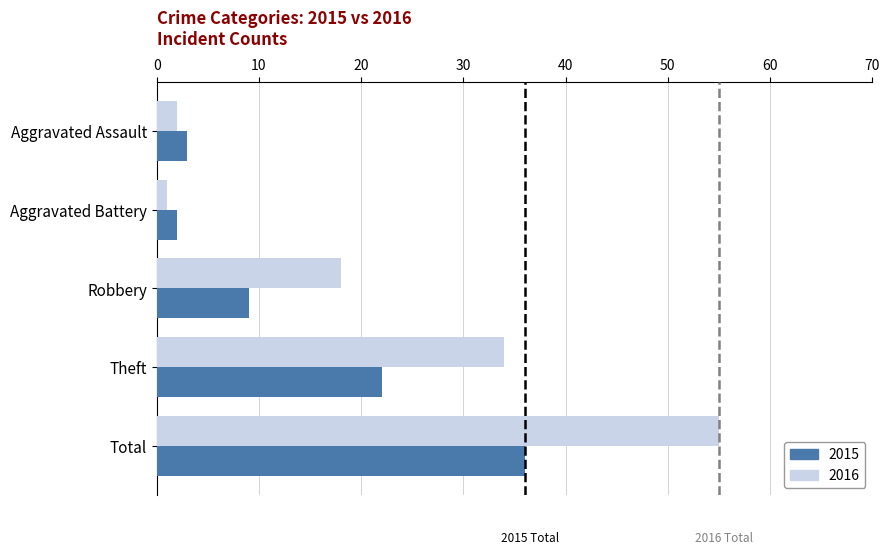

What are all the series names shown in the legend?

2015, 2016